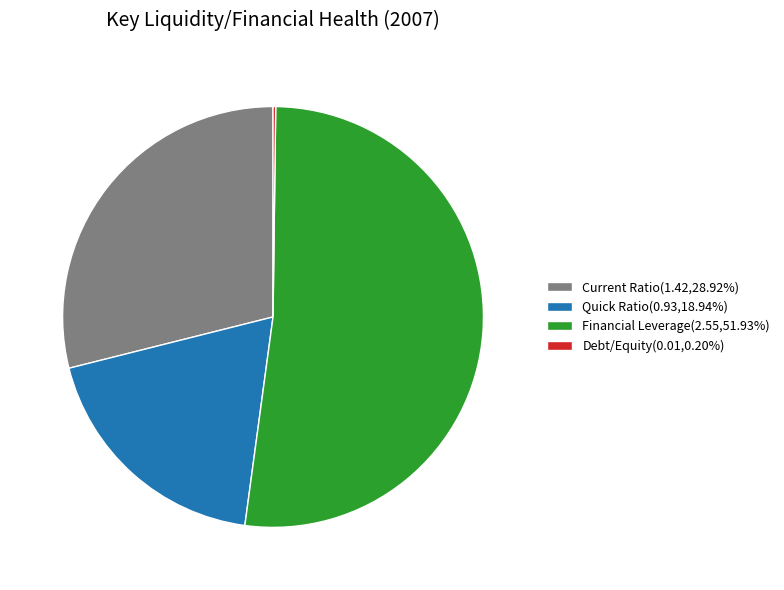

Does any single category account for the majority?

Yes